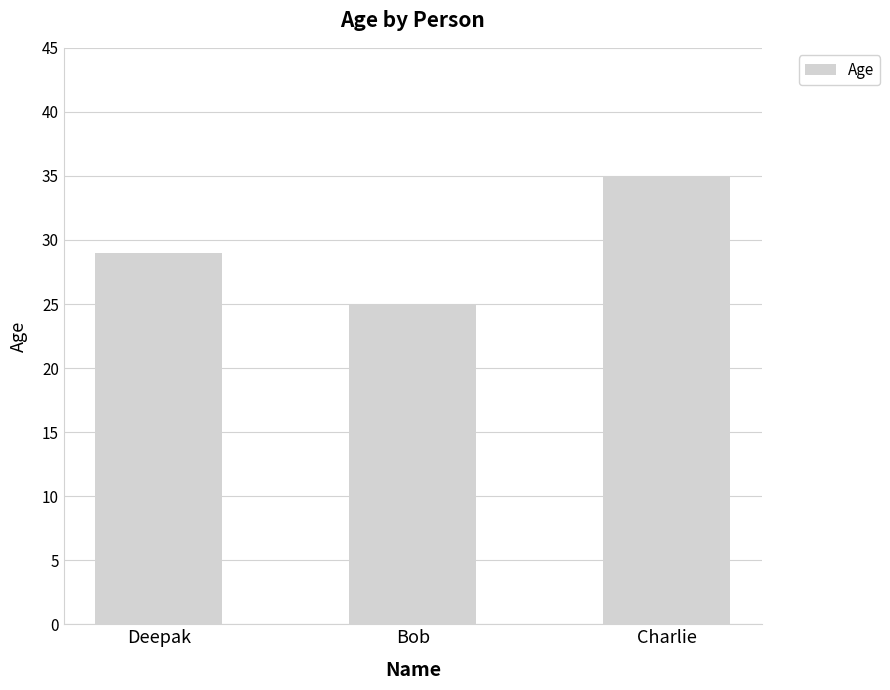

Reading right to left, extract all data points from this chart.

35	25	29